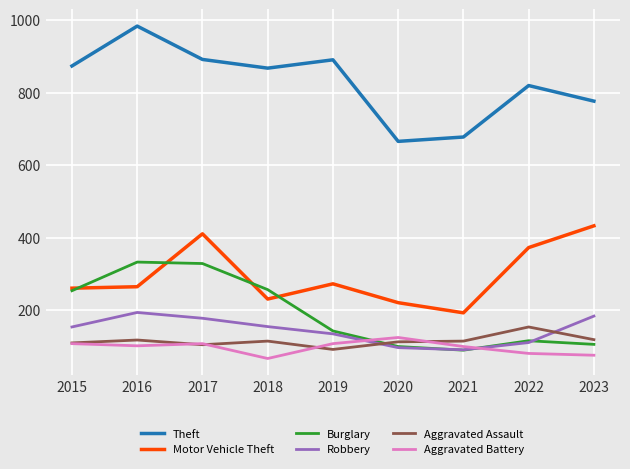

What is the difference between the highest and lowest values at 2020?

569